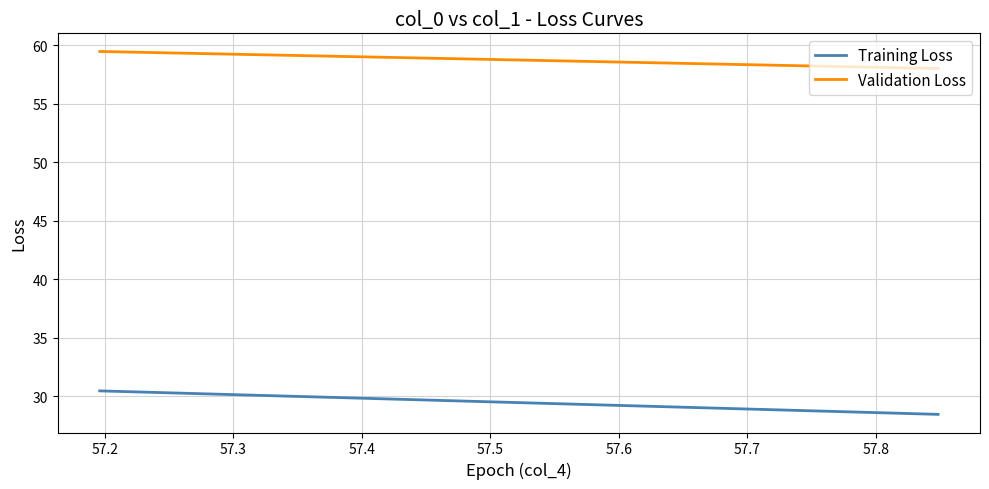

Does the chart display data point markers on the line(s)?

No